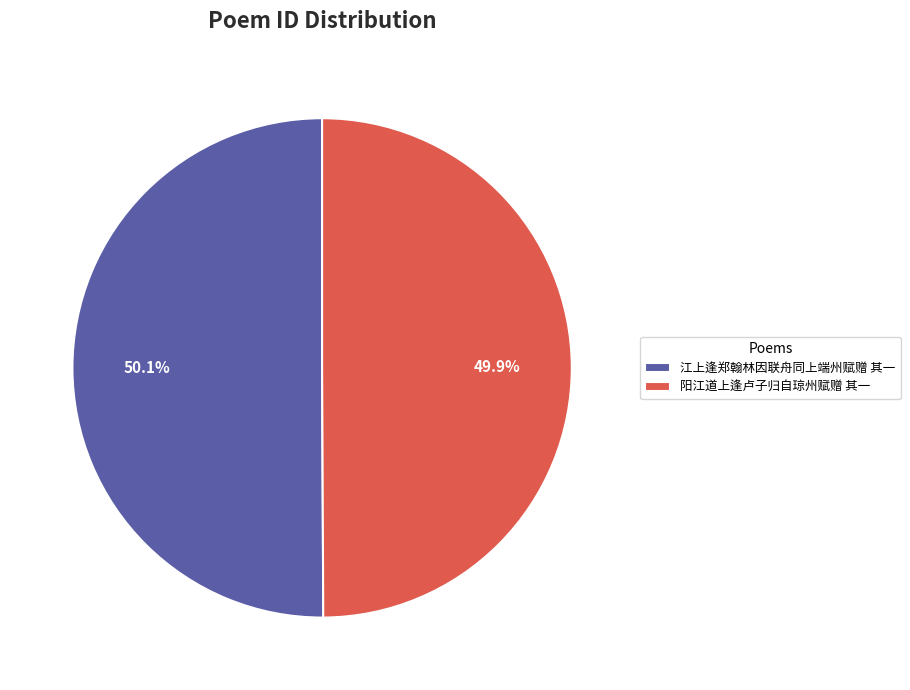

The 江上逢郑翰林因联舟同上端州赋赠 其一 slice represents 50% of the pie. True or false?

True